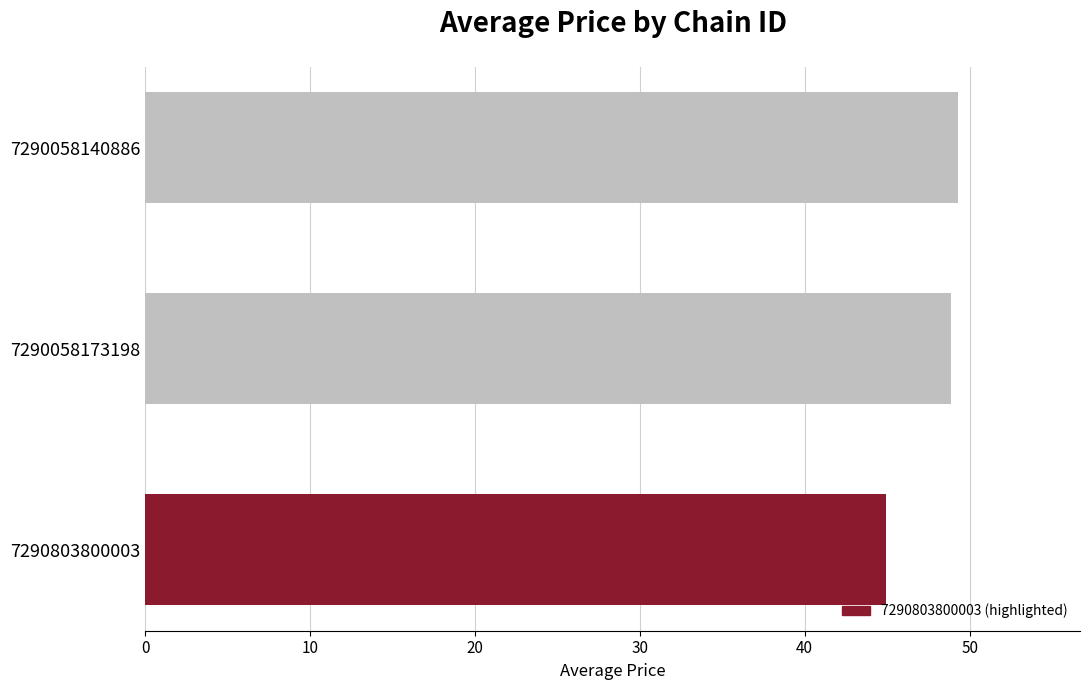

What is the value of the 1st bar from the top?

49.3